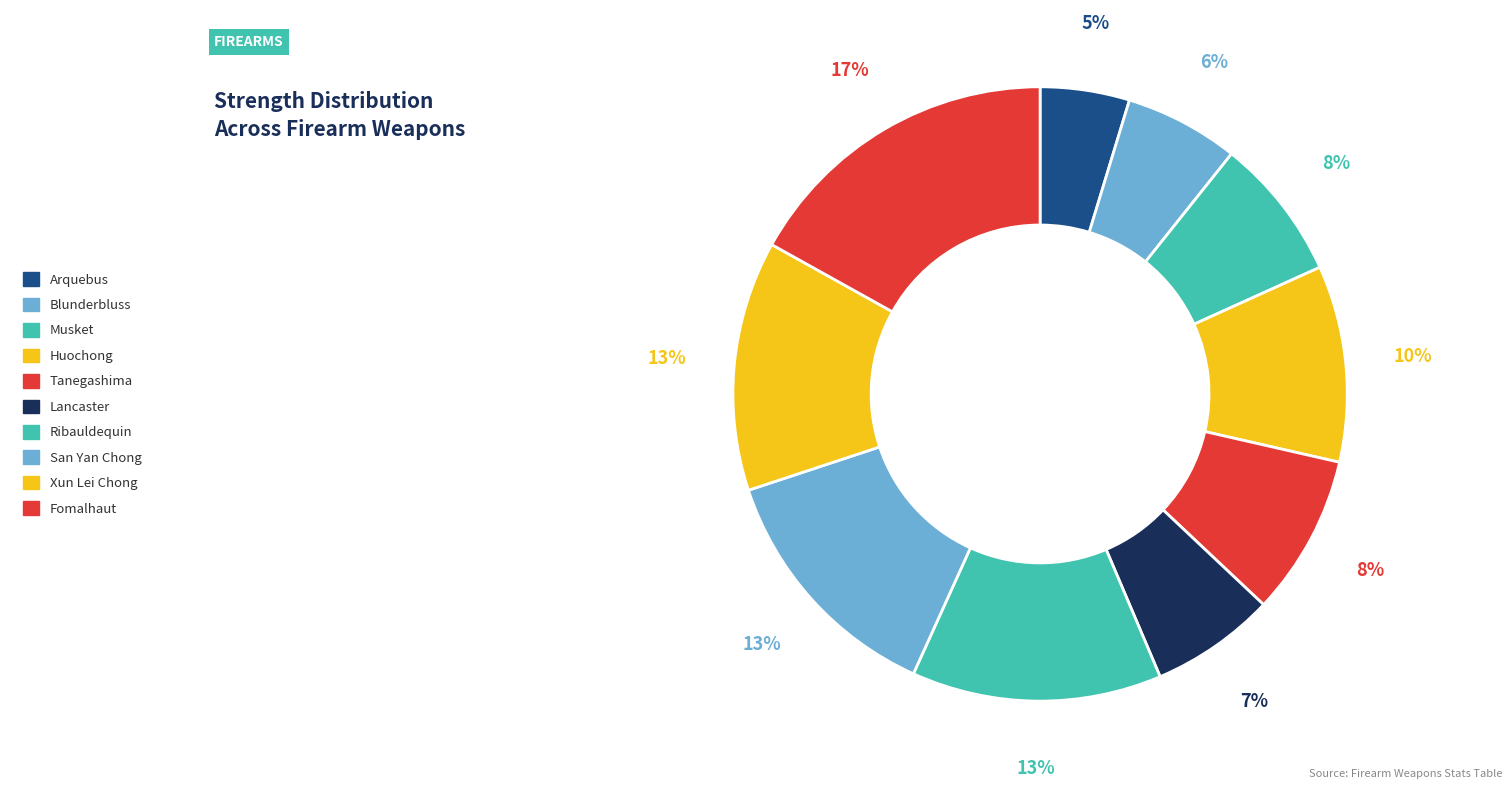

Count the number of slices in the pie.

10